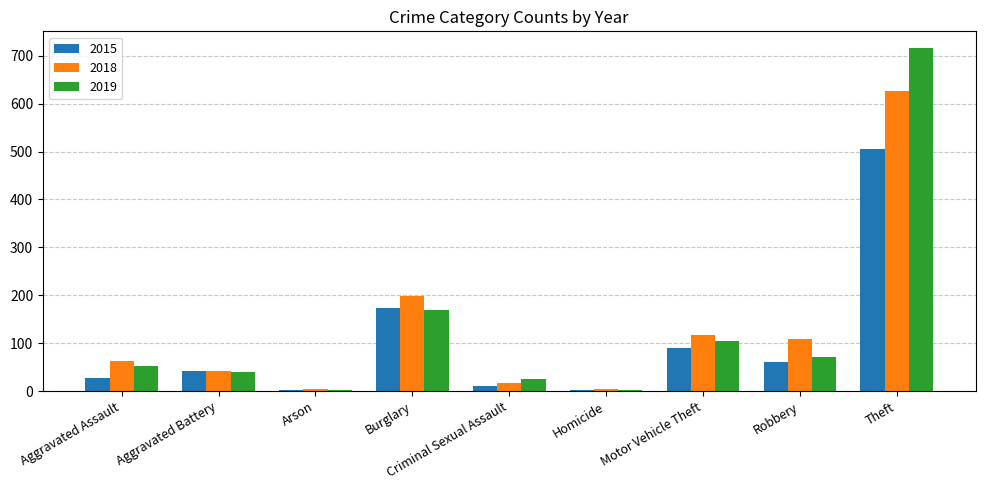

What are all the series names shown in the legend?

2015, 2018, 2019